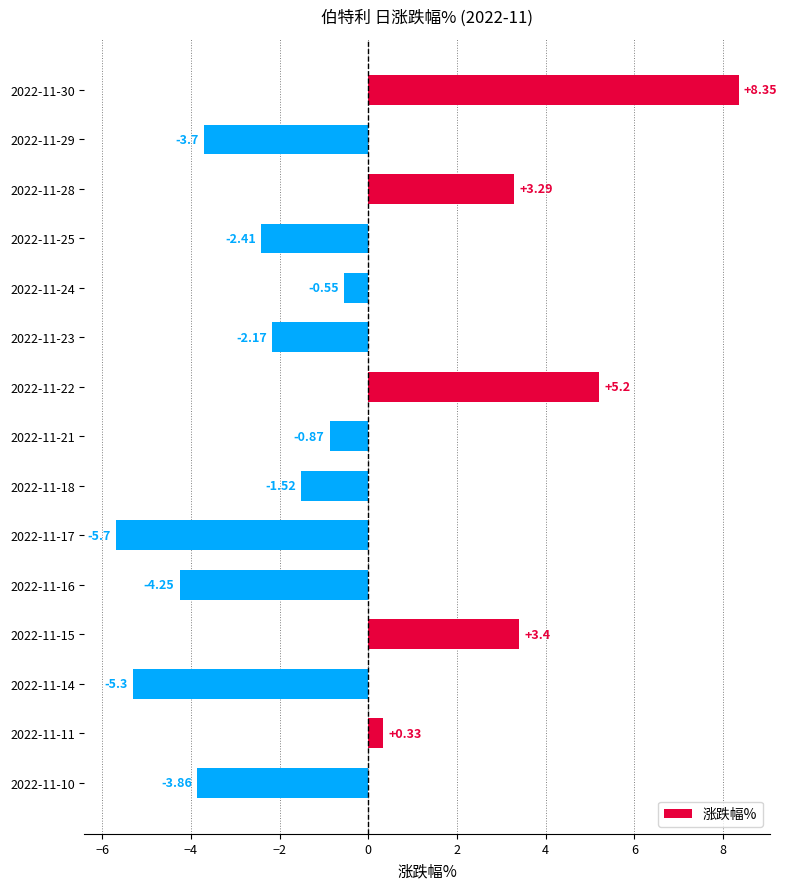

Rank the categories by value from lowest to highest.

2022-11-17, 2022-11-14, 2022-11-16, 2022-11-10, 2022-11-29, 2022-11-25, 2022-11-23, 2022-11-18, 2022-11-21, 2022-11-24, 2022-11-11, 2022-11-28, 2022-11-15, 2022-11-22, 2022-11-30